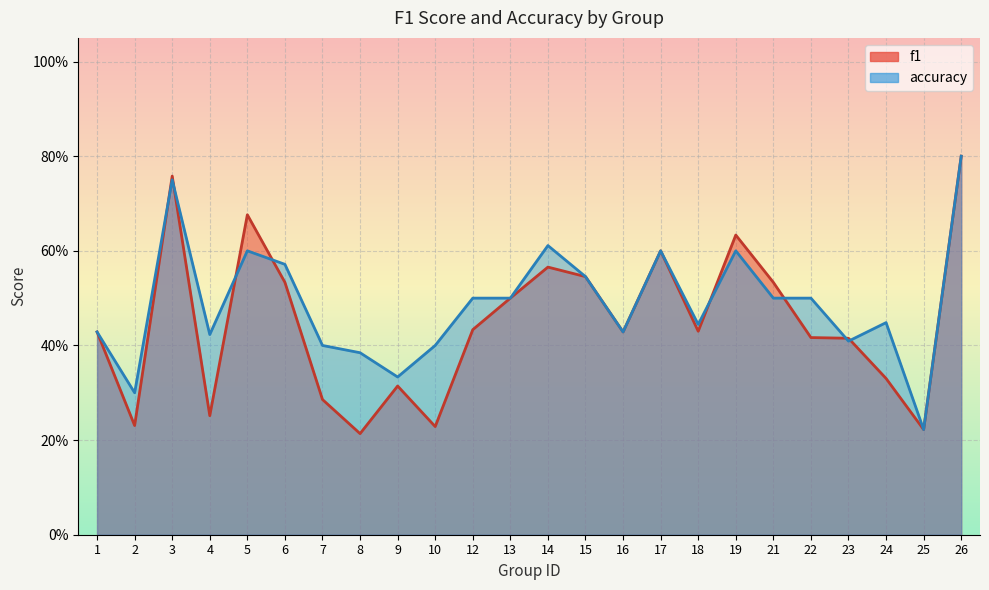

Which series has the largest total across all categories?

accuracy